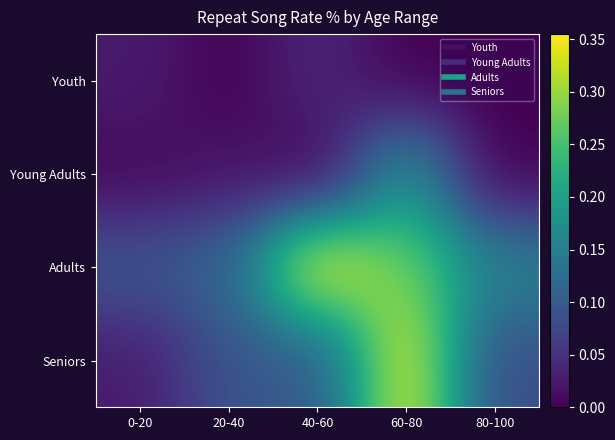

Reading right to left, what are all the values shown in this chart?

Youth: 80-100=0.0	60-80=0.0	40-60=0.0	20-40=0.0	0-20=0.0
Young Adults: 80-100=0.0	60-80=0.2	40-60=0.0	20-40=0.0	0-20=0.0
Adults: 80-100=0.2	60-80=0.3	40-60=0.4	20-40=0.1	0-20=0.1
Seniors: 80-100=0.1	60-80=0.3	40-60=0.1	20-40=0.1	0-20=0.0